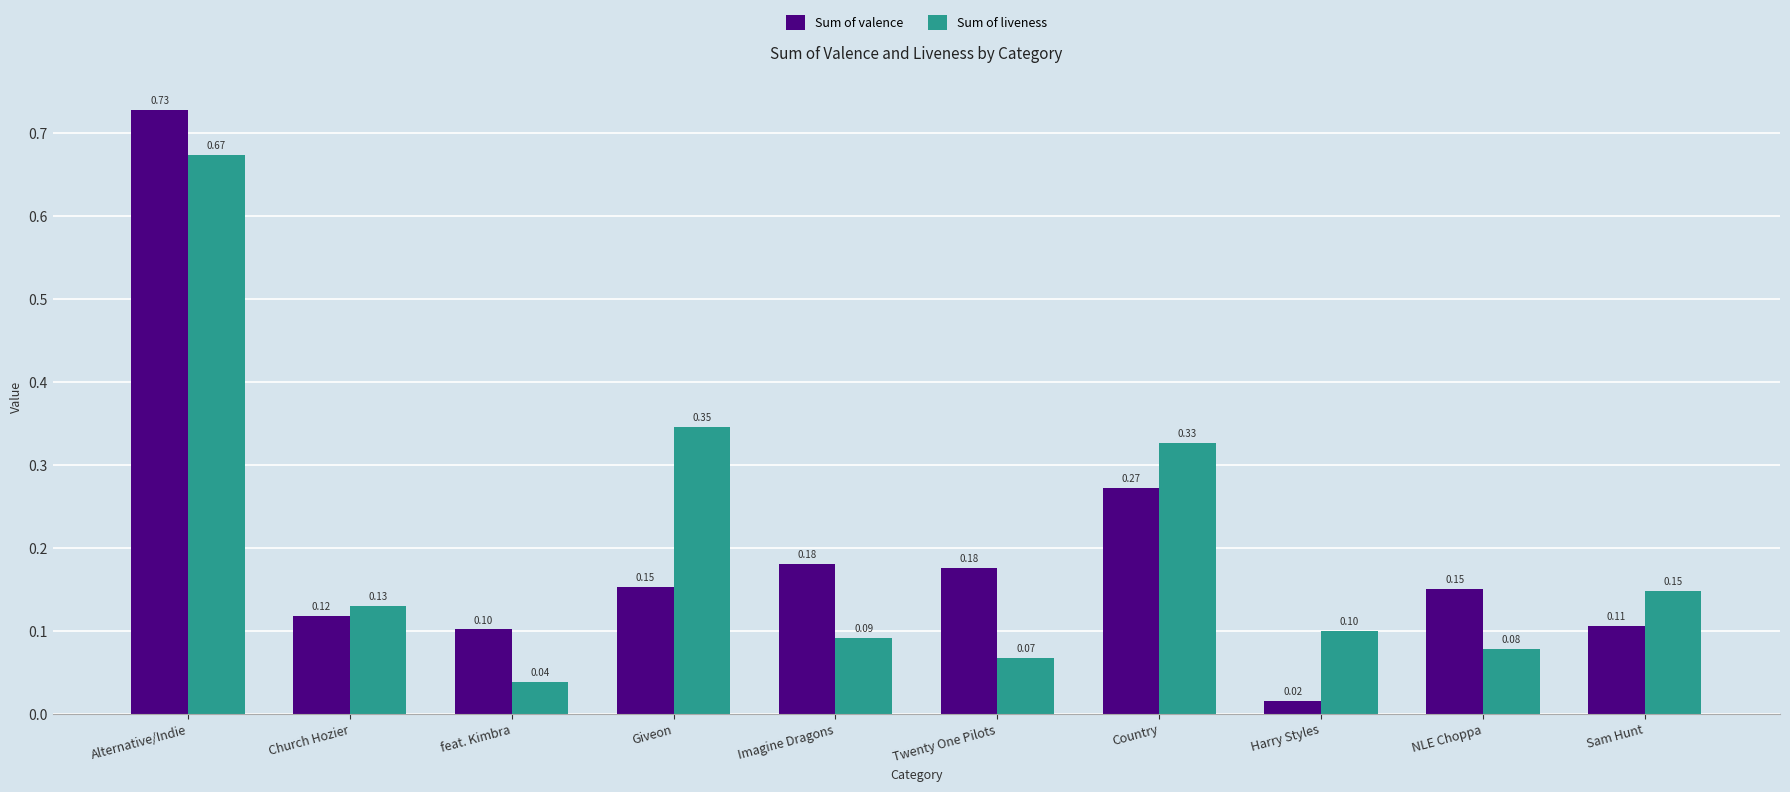

Is the value of Sum of valence at Imagine Dragons greater than the value of Sum of liveness at Giveon?

No